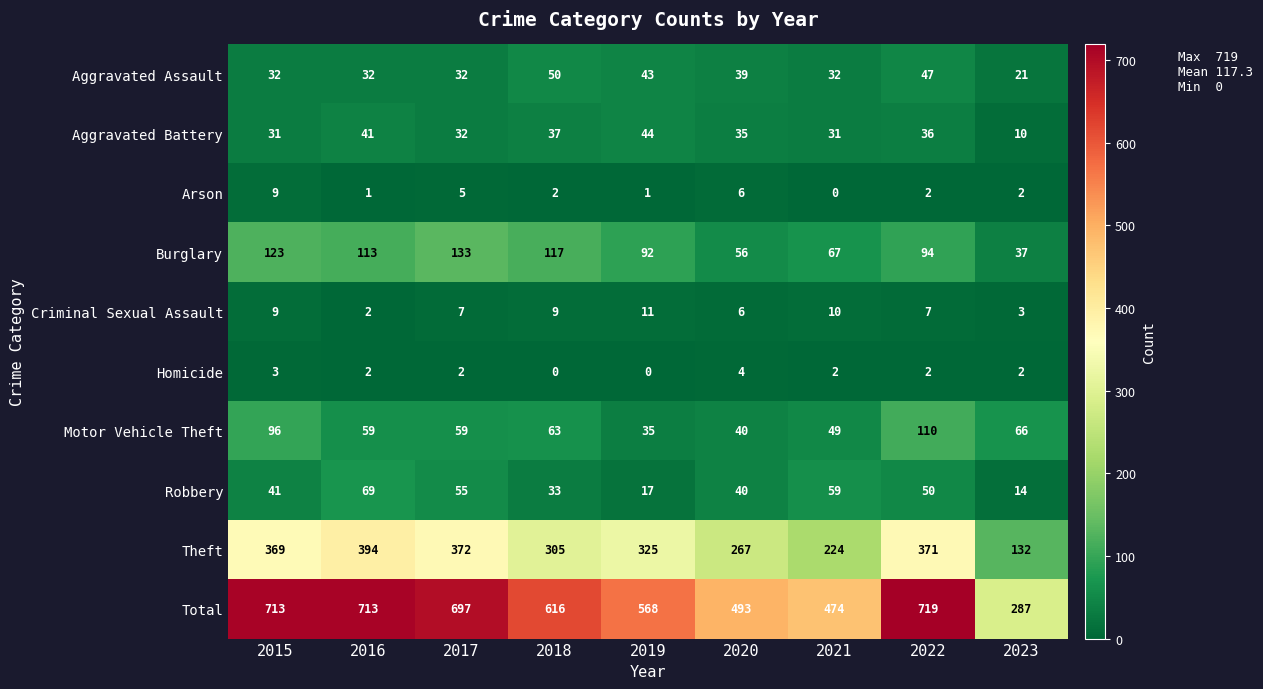

What is the spread (max minus min) of values at 2021?

474